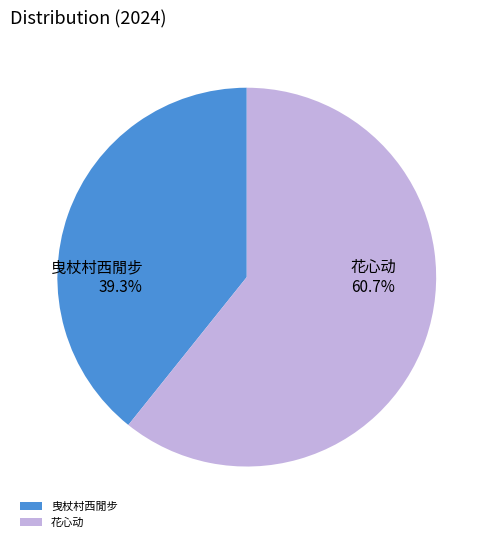

Which slice is the largest?

花心动